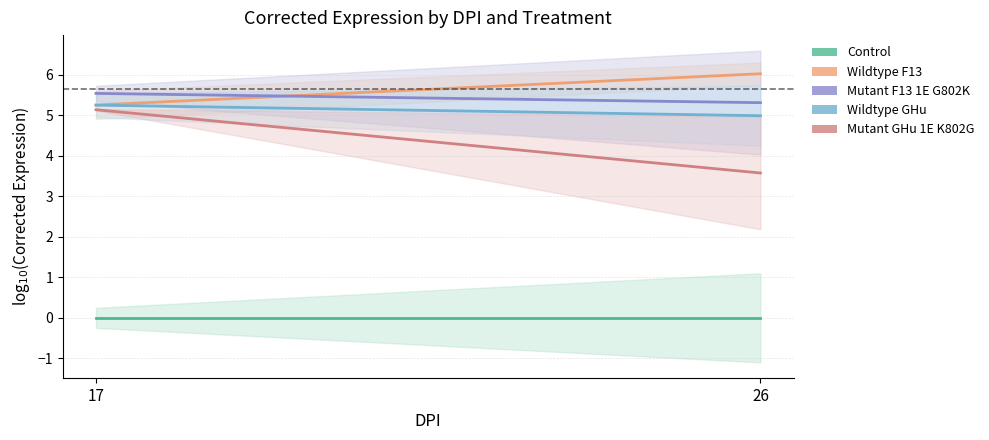

Which series has the largest total across all categories?

Wildtype F13